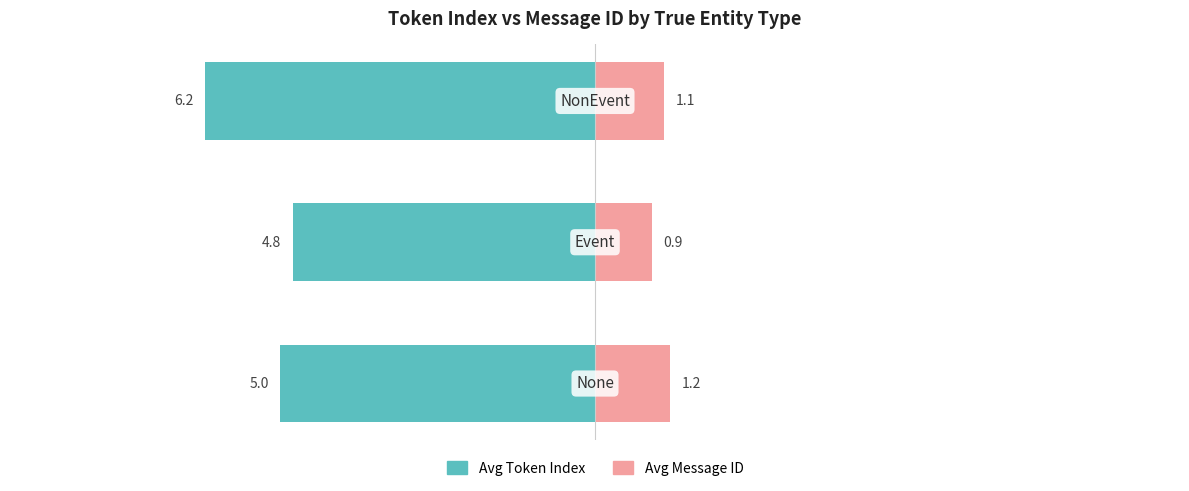

Reading left to right, extract all data points from this chart.

Avg Token Index: 0=-5.0	1=-4.8	2=-6.2
Avg Message ID: 0=1.2	1=0.9	2=1.1